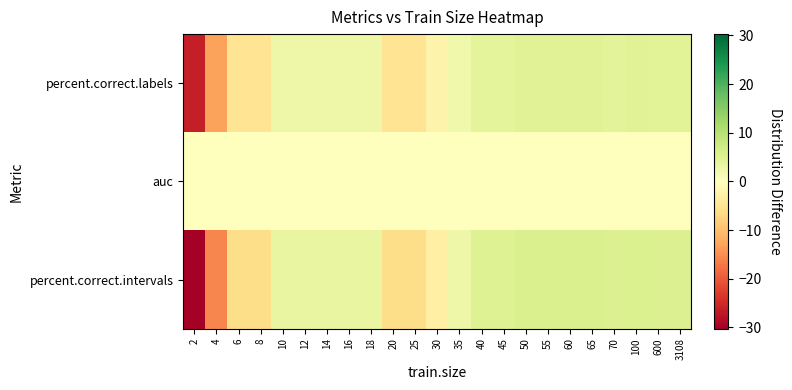

At which category is the sum across all series the highest?

50